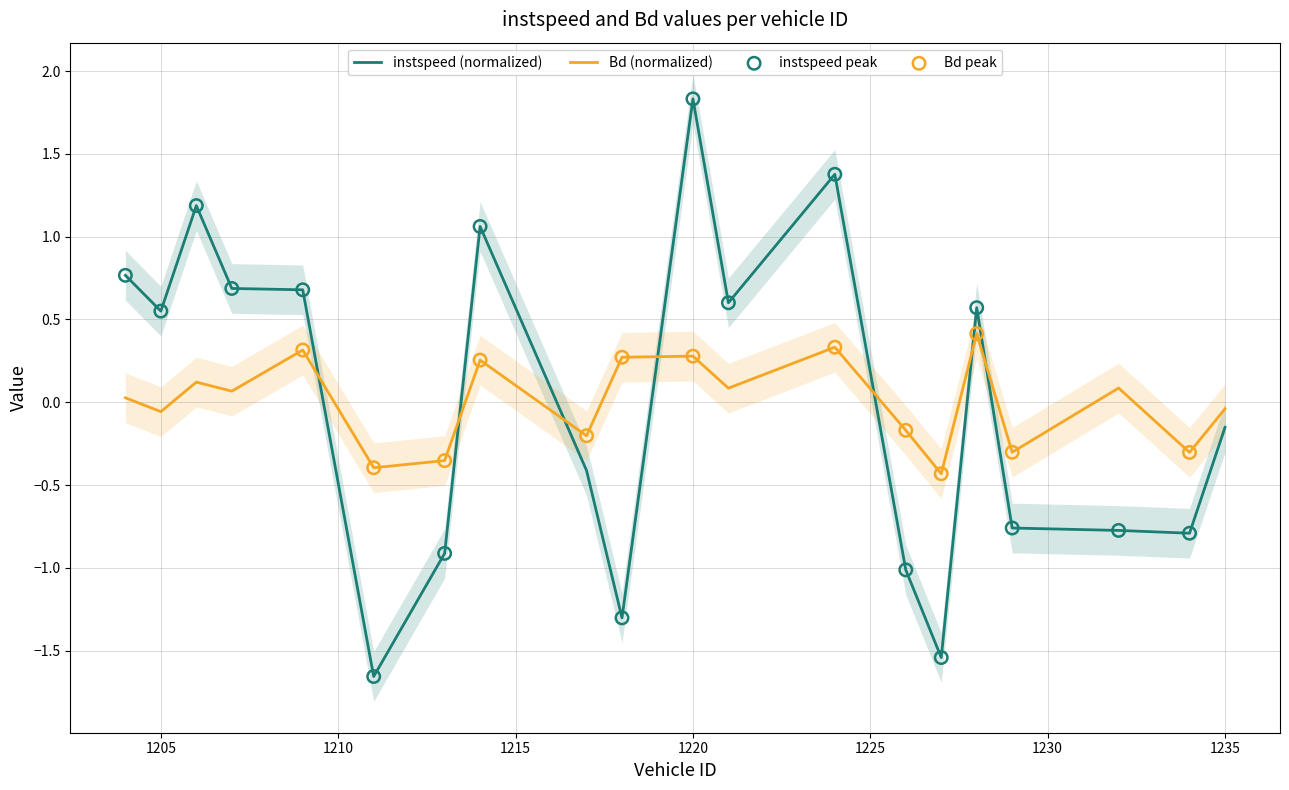

What is the total value across all series at 1211?

-2.1